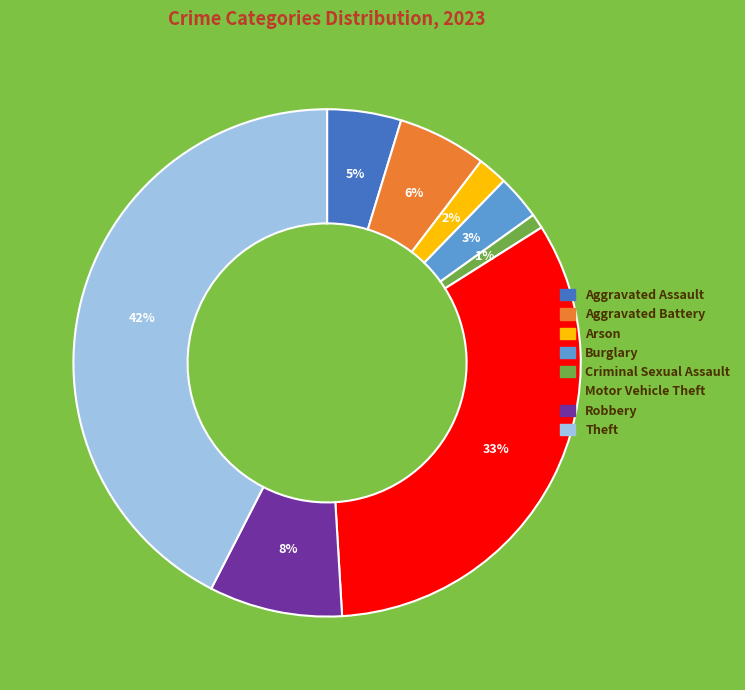

What is the largest slice in the pie chart?

Theft